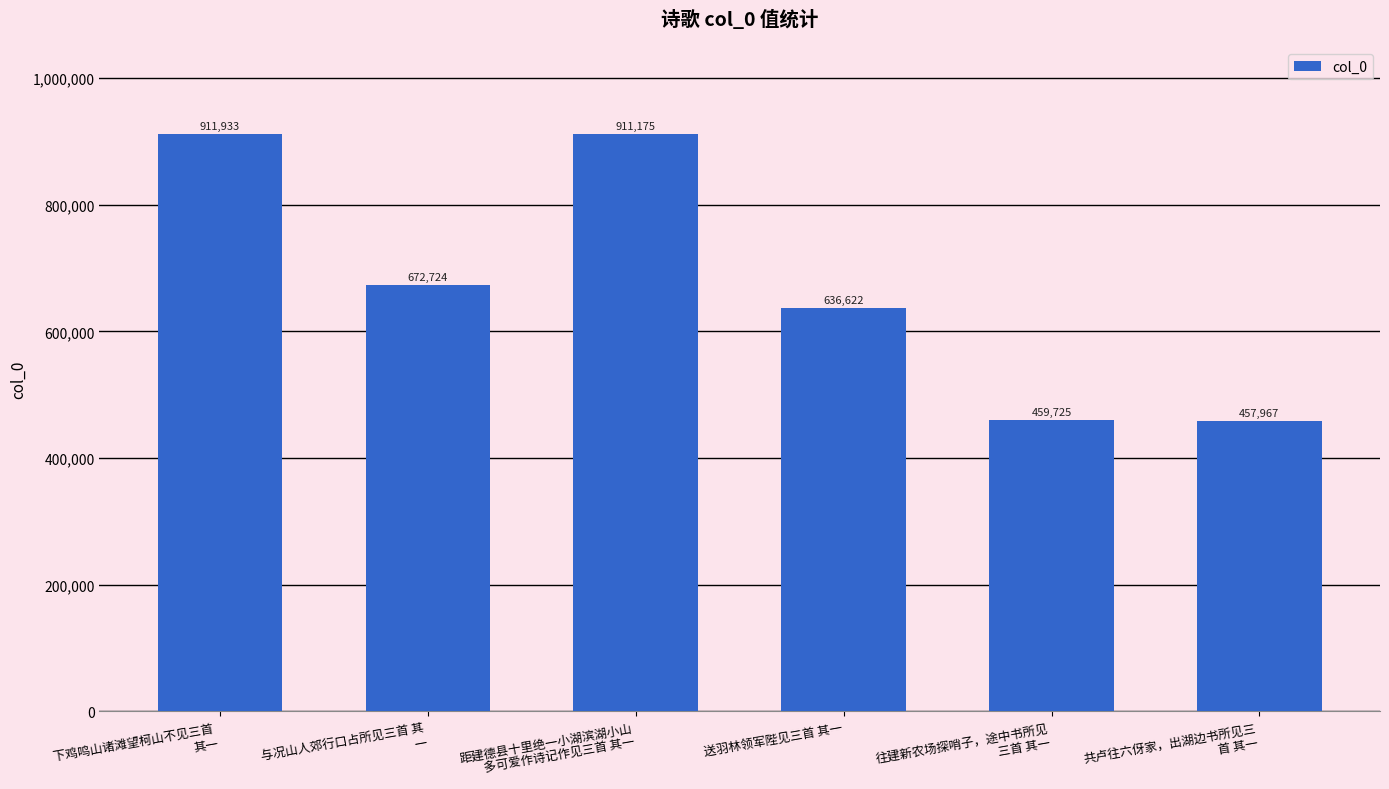

At which category does the chart reach its minimum across all series?

共卢往六伢家，出湖边书所见三
首 其一